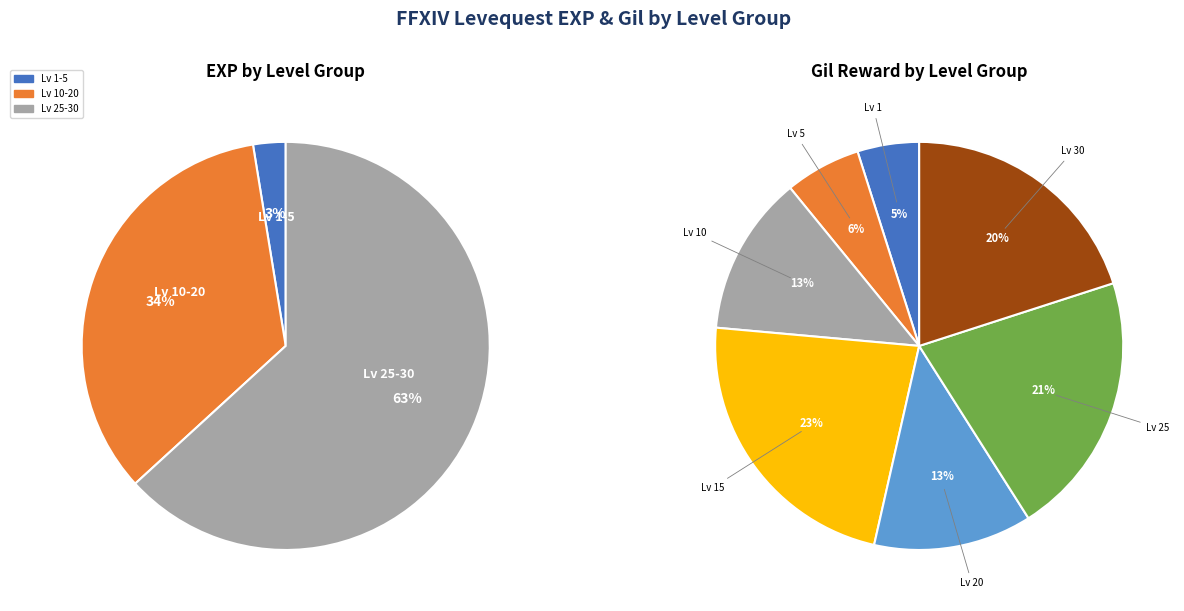

What percentage is the 3 slice, to the nearest percent?

23%